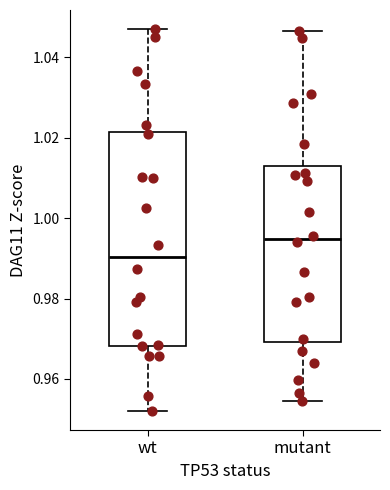

Where does the lower whisker of the box for mutant end on the y-axis? The values are not printed on the chart, so give them approximately, as read against the axis.

0.954